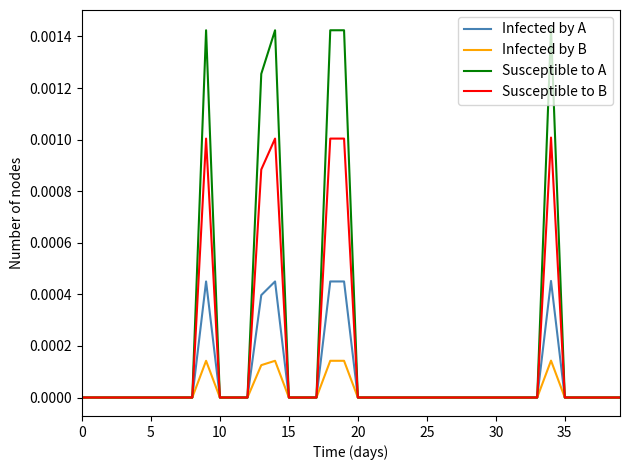

Count the number of data series in this chart.

4